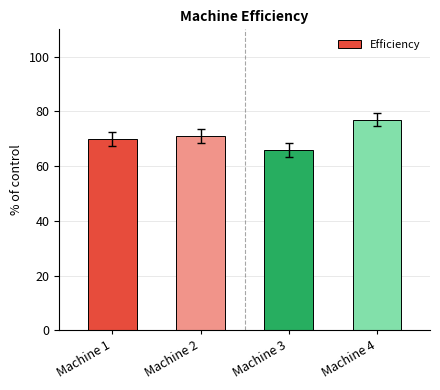

What is the value of the 3rd bar from the left?

66